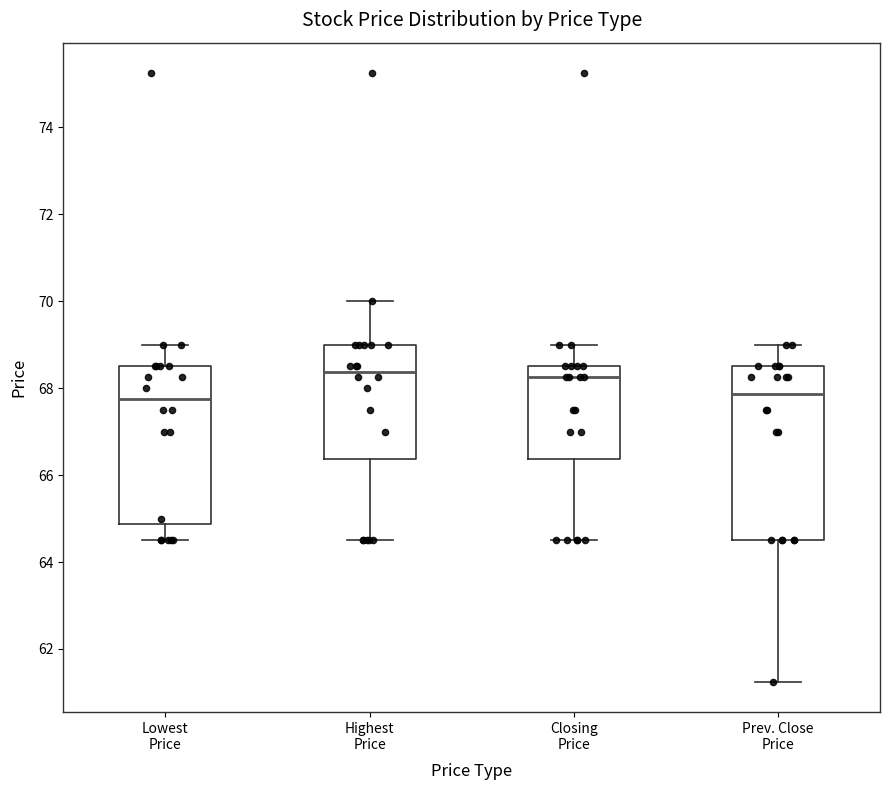

Reading left to right, transcribe this box plot: for each box, give where its median line is, the range the box spans, and where its two whiskers end, as read against the y-axis. The values are not printed on the chart, so give them approximately, as read against the axis.

Lowest Price: median 67.8, box 64.8 to 68.6, whiskers 64.6 to 69.0
Highest Price: median 68.4, box 66.4 to 69.0, whiskers 64.6 to 70.0
Closing Price: median 68.2, box 66.4 to 68.6, whiskers 64.6 to 69.0
Prev. Close Price: median 67.8, box 64.6 to 68.6, whiskers 61.2 to 69.0